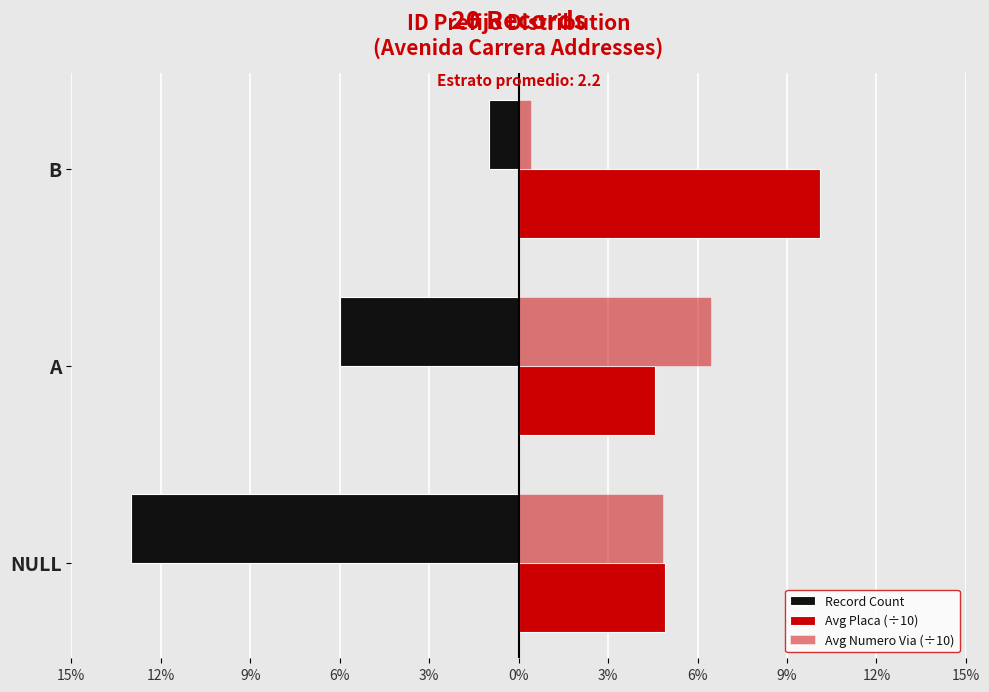

How many values in the Avg Numero Via (÷10) series are below 4?

1